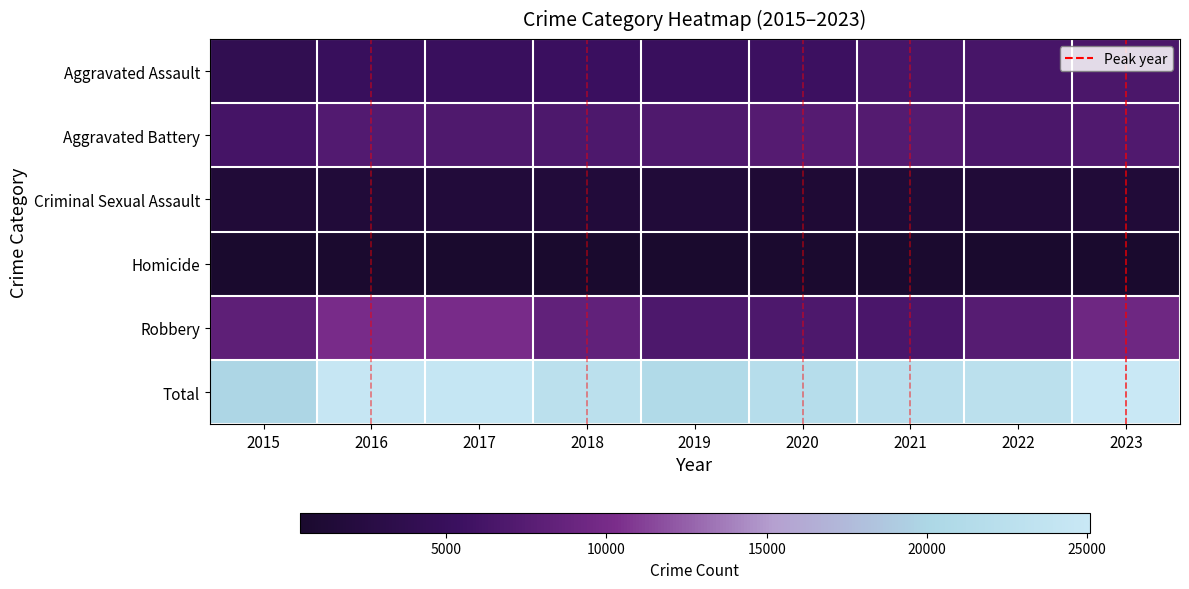

Reading left to right, extract all data points from this chart.

Aggravated Assault: 2015=3906	2016=5042	2017=5109	2018=5279	2019=5124	2020=5493	2021=6309	2022=6358	2023=6648
Aggravated Battery: 2015=6157	2016=7210	2017=6942	2018=6826	2019=6898	2020=7437	2021=7348	2022=6611	2023=7024
Criminal Sexual Assault: 2015=1502	2016=1646	2017=1739	2018=1757	2019=1677	2020=1290	2021=1484	2022=1586	2023=1526
Homicide: 2015=437	2016=679	2017=607	2018=512	2019=445	2020=695	2021=718	2022=624	2023=544
Robbery: 2015=8053	2016=10104	2017=10068	2018=8340	2019=6819	2020=6804	2021=6537	2022=7481	2023=9335
Total: 2015=20055	2016=24681	2017=24465	2018=22714	2019=20963	2020=21719	2021=22396	2022=22660	2023=25077